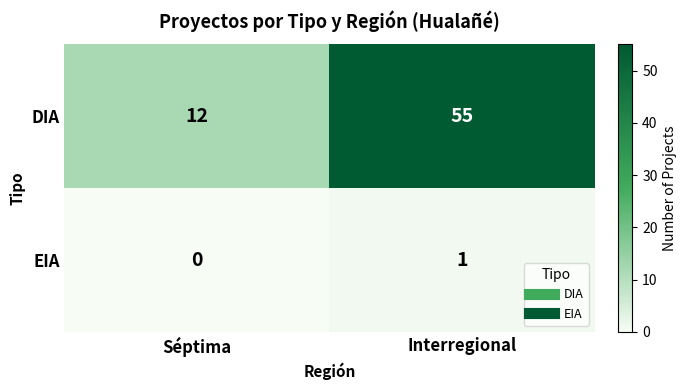

Reading left to right, what are all the values shown in this chart?

DIA: Séptima=12	Interregional=55
EIA: Séptima=0	Interregional=1